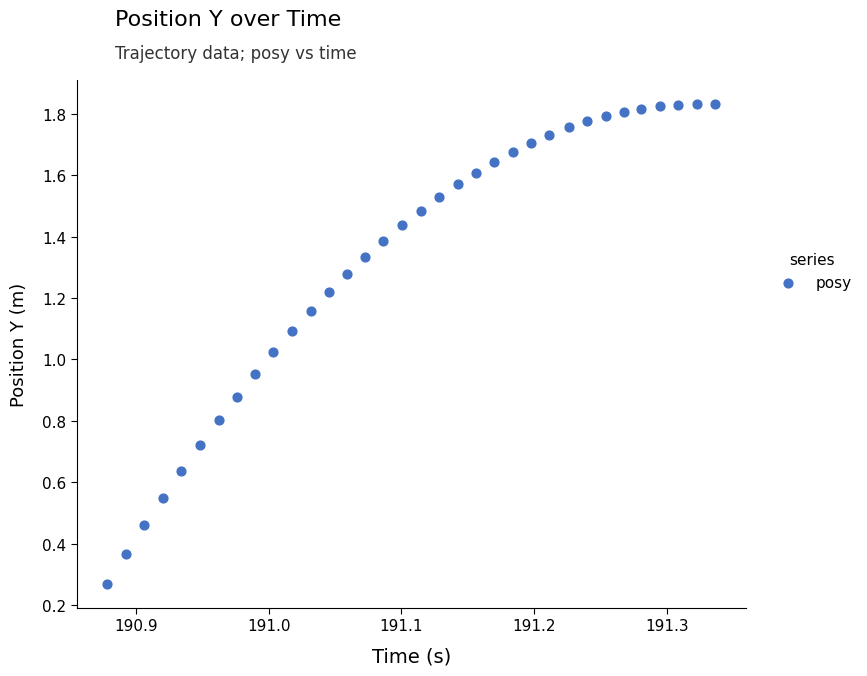

Count the number of points in this scatter plot.

34